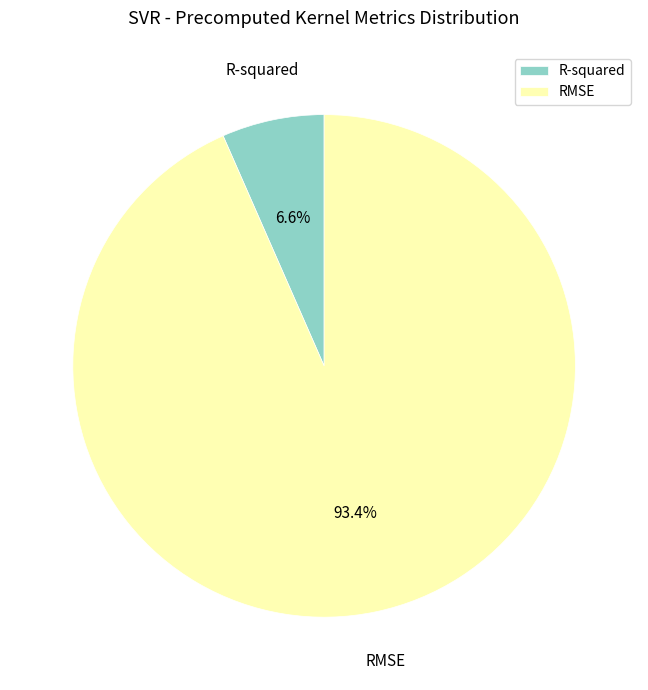

What is the largest slice in the pie chart?

RMSE